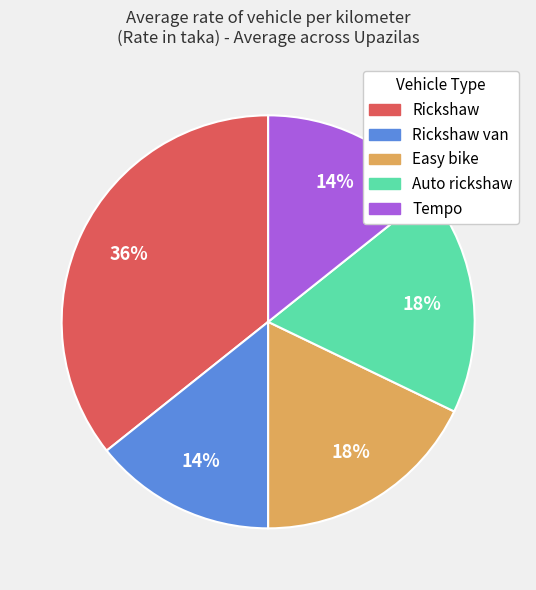

How many slices are in this pie chart?

5